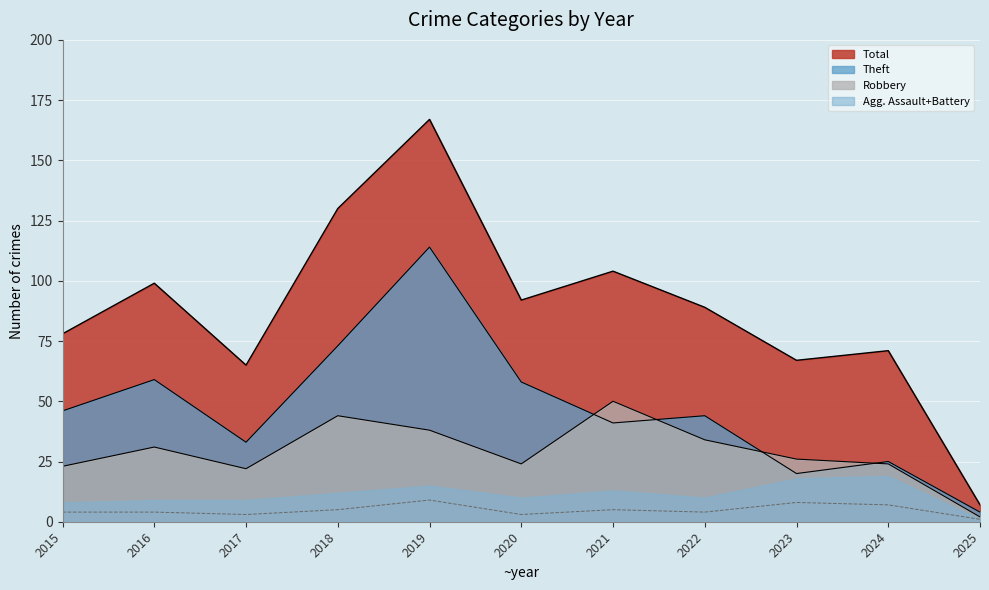

What is the smallest value displayed?

1